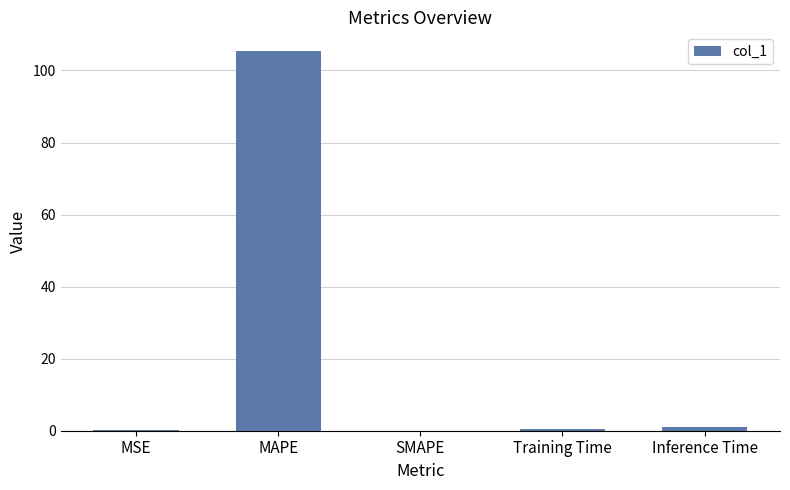

Between MAPE and SMAPE, which is larger?

MAPE